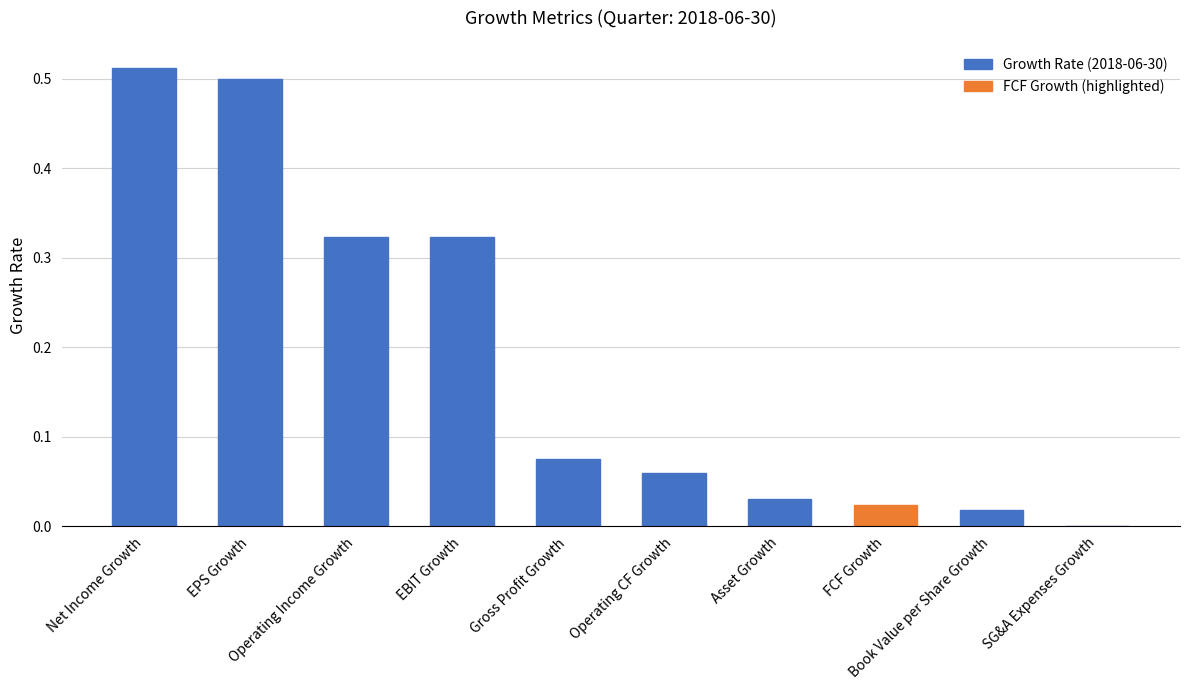

Where is the data nearest to the value 0?

SG&A Expenses Growth